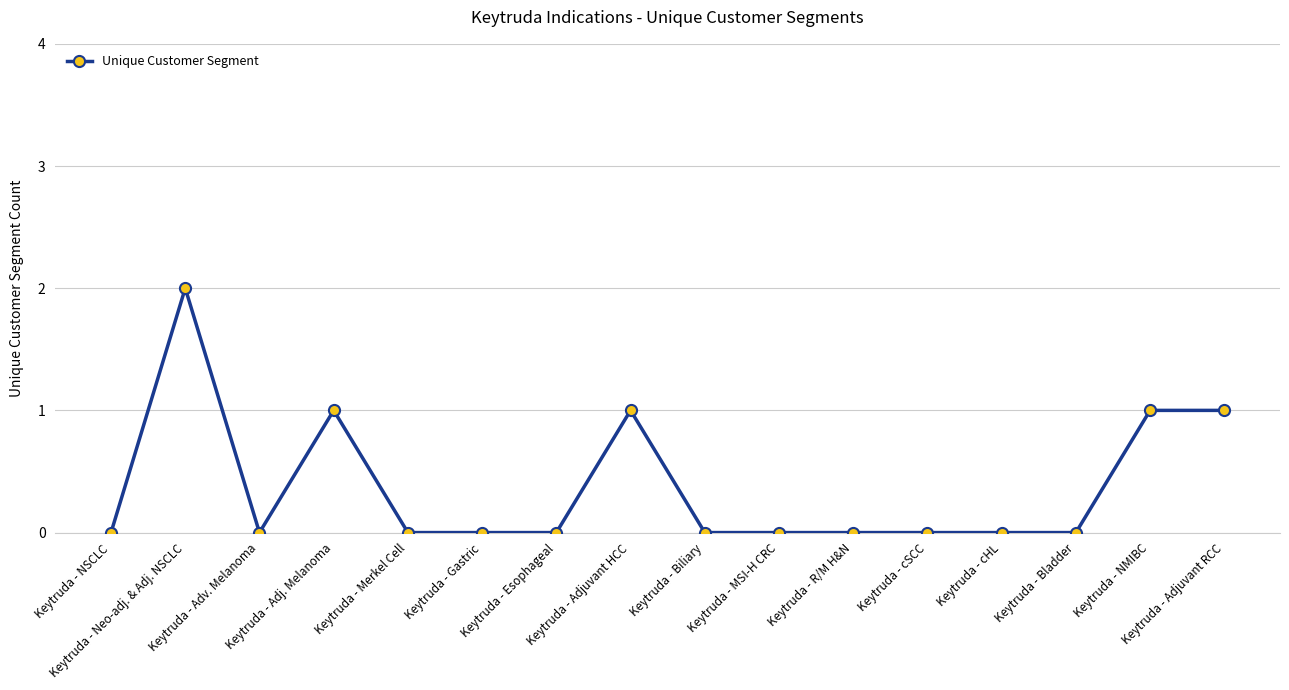

What is the value of the 16th point from the left?

1